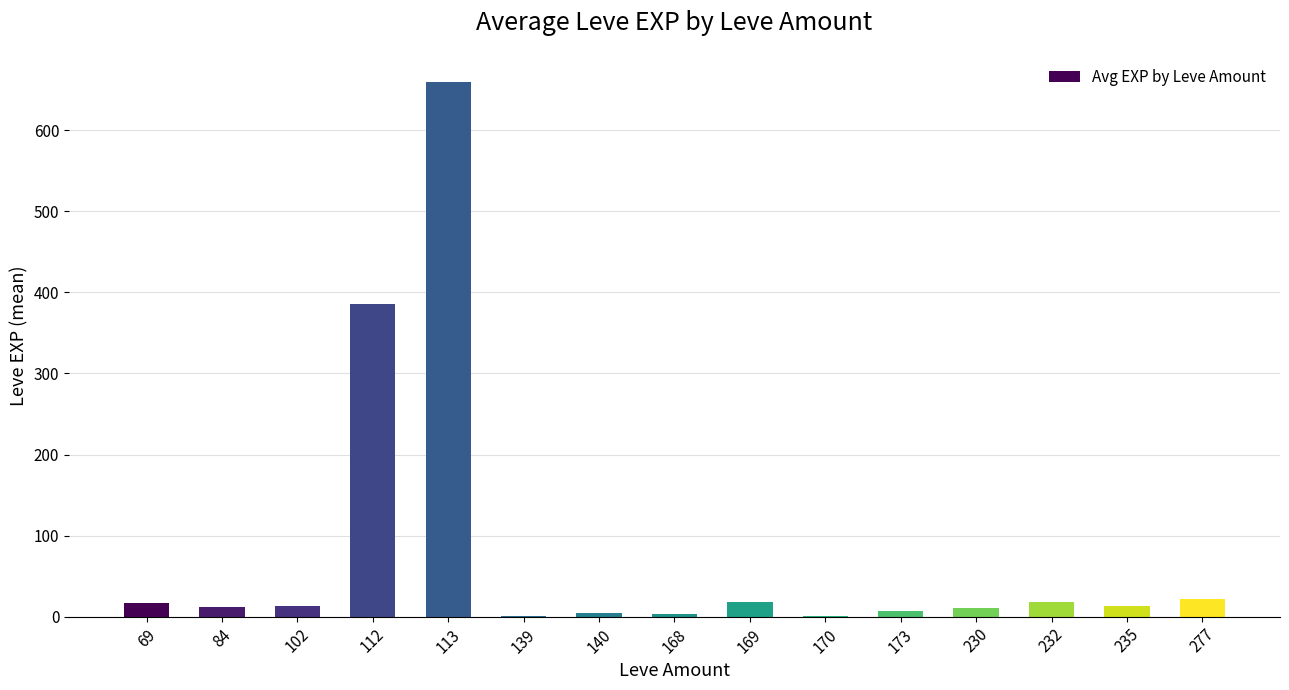

The chart shows a value of 17.8 at 169. True or false?

True